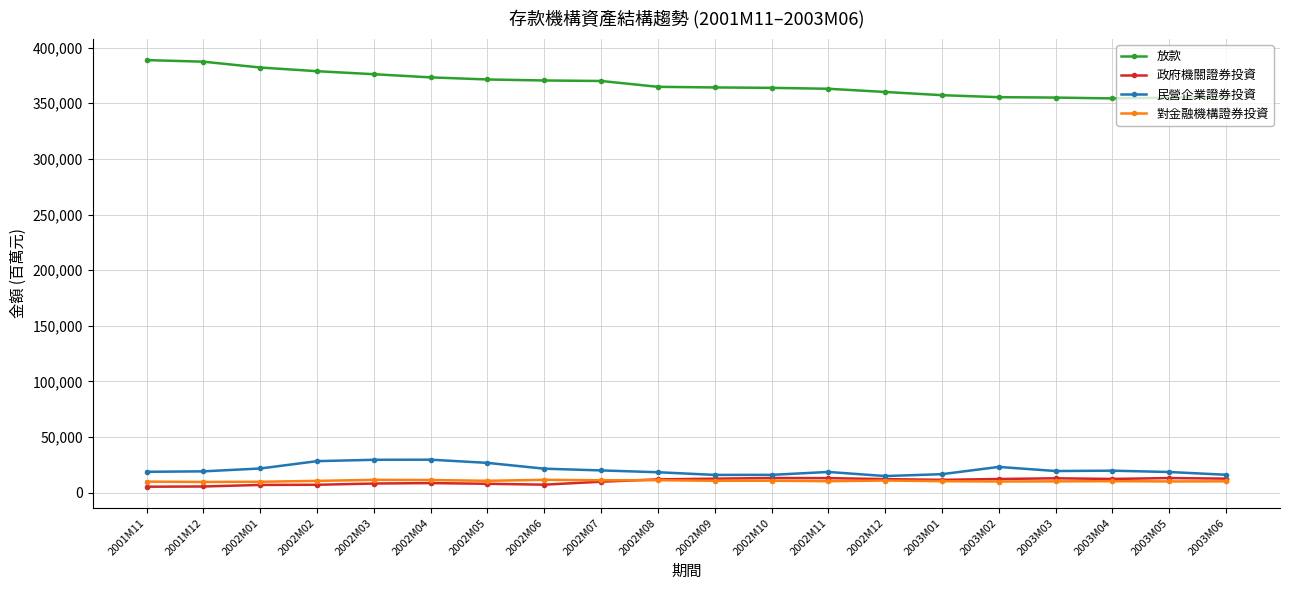

What is the maximum value for 政府機關證券投資?

13271